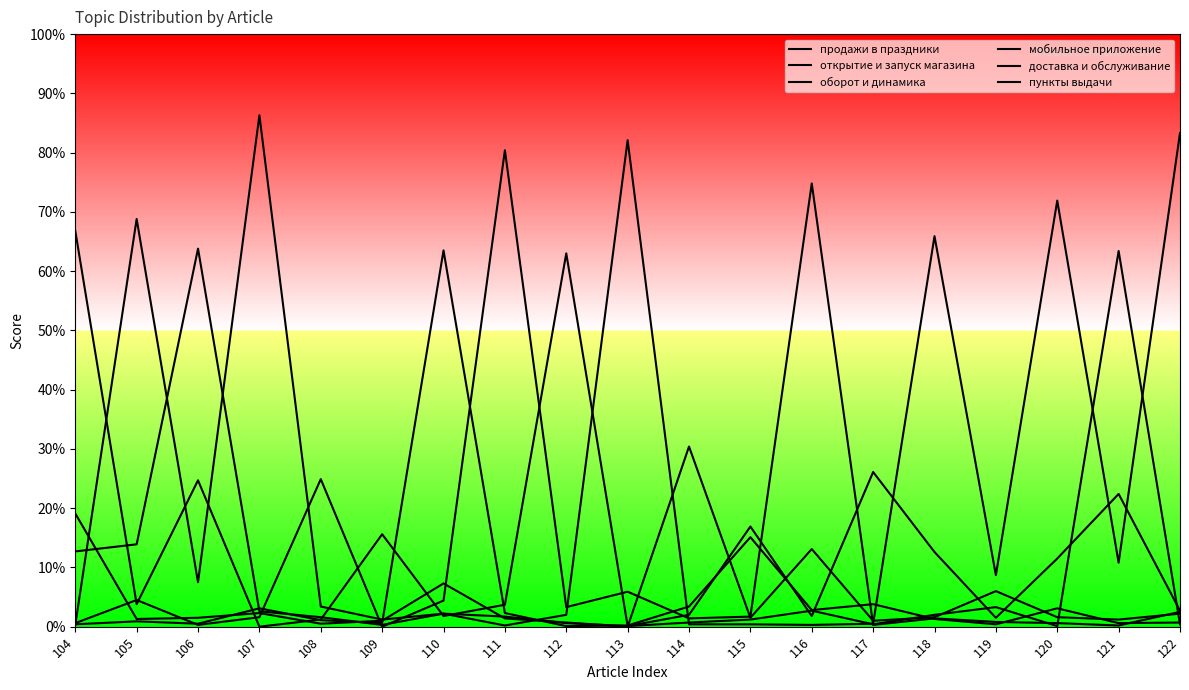

At which label is мобильное приложение closest to 0?

109